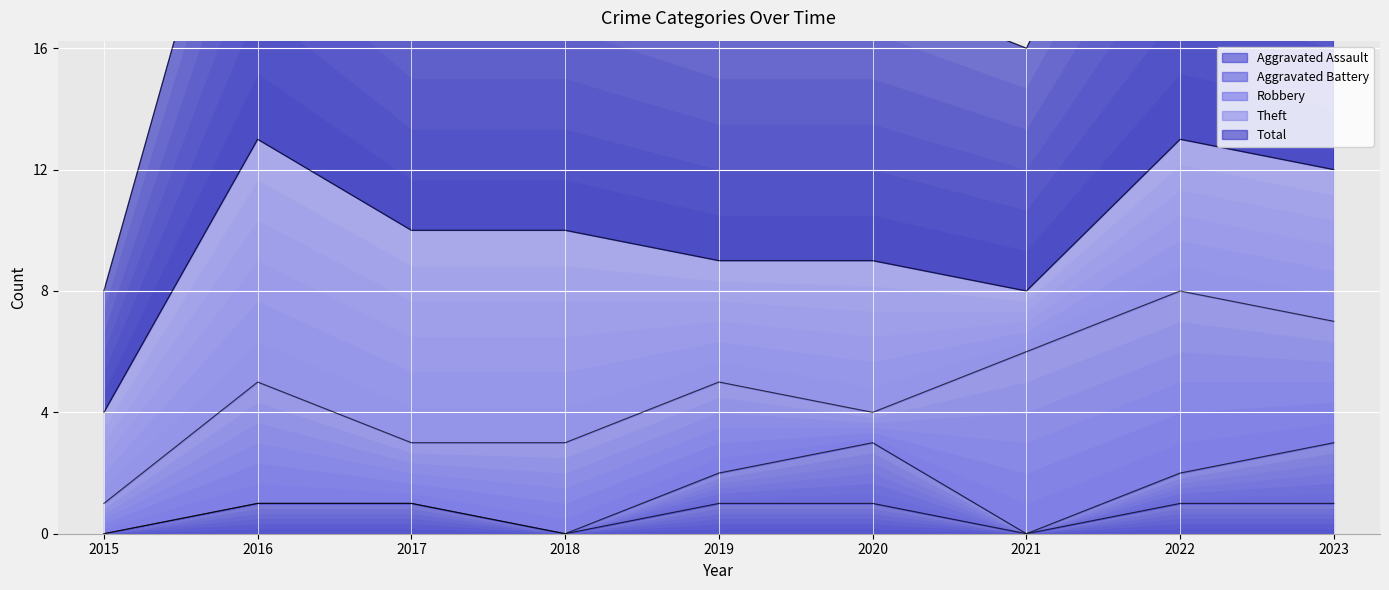

Which label corresponds to the smallest value in the chart?

2015